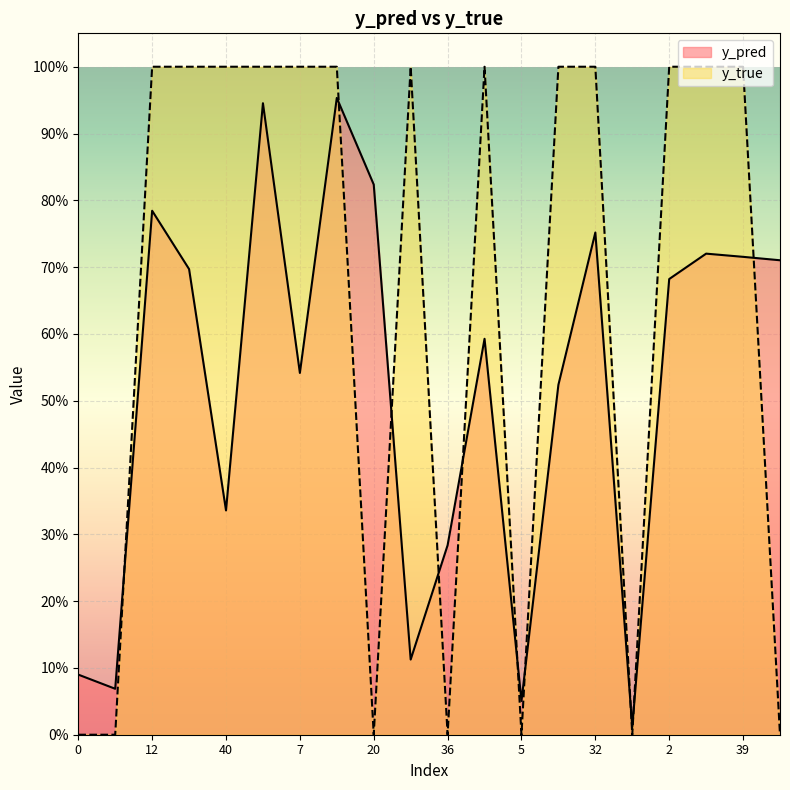

Reading right to left, what are all the values shown in this chart?

y_pred: 46=0.7	39=0.7	4=0.7	2=0.7	42=0.0	32=0.8	15=0.5	5=0.1	3=0.6	36=0.3	22=0.1	20=0.8	17=1.0	7=0.5	50=0.9	40=0.3	23=0.7	12=0.8	11=0.1	0=0.1
y_true: 46=0.0	39=1.0	4=1.0	2=1.0	42=0.0	32=1.0	15=1.0	5=0.0	3=1.0	36=0.0	22=1.0	20=0.0	17=1.0	7=1.0	50=1.0	40=1.0	23=1.0	12=1.0	11=0.0	0=0.0